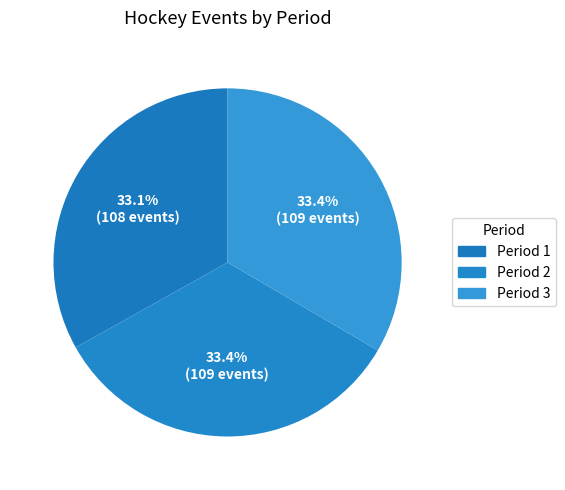

How many slices are in this pie chart?

3